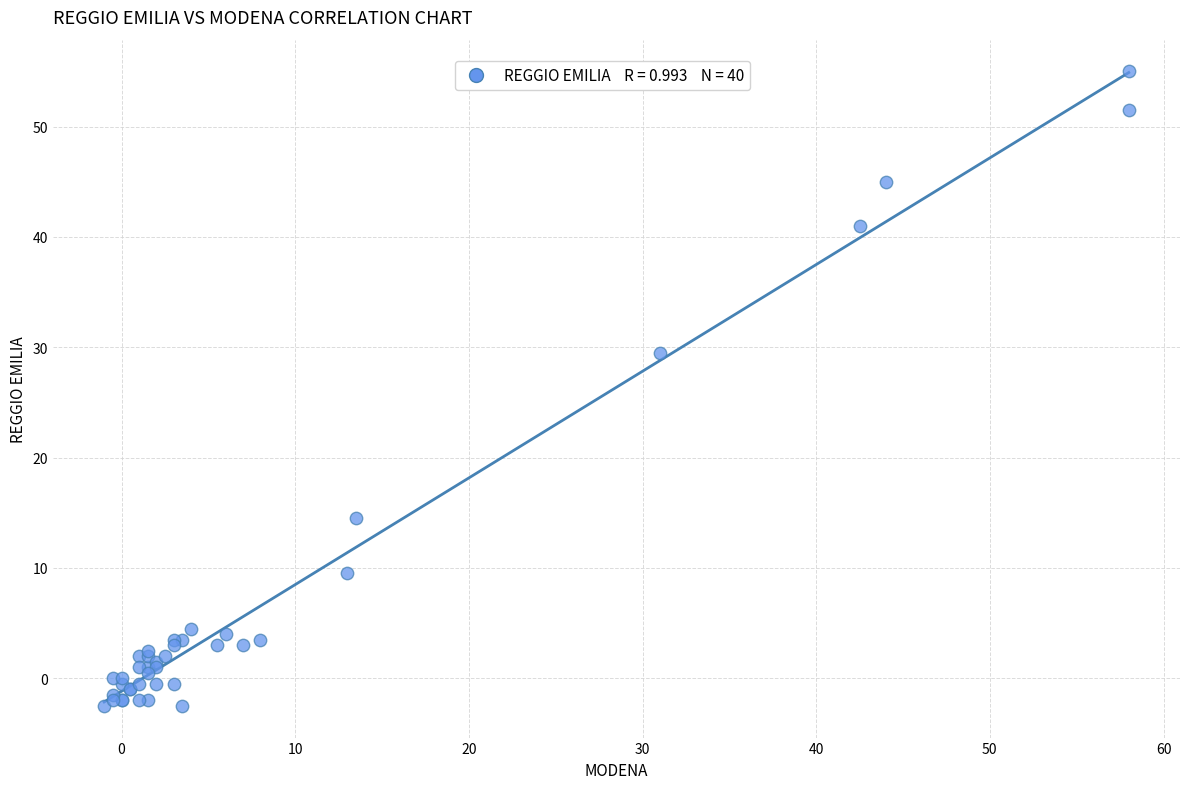

What Y value in the scatter plot is closest to 26?

29.5